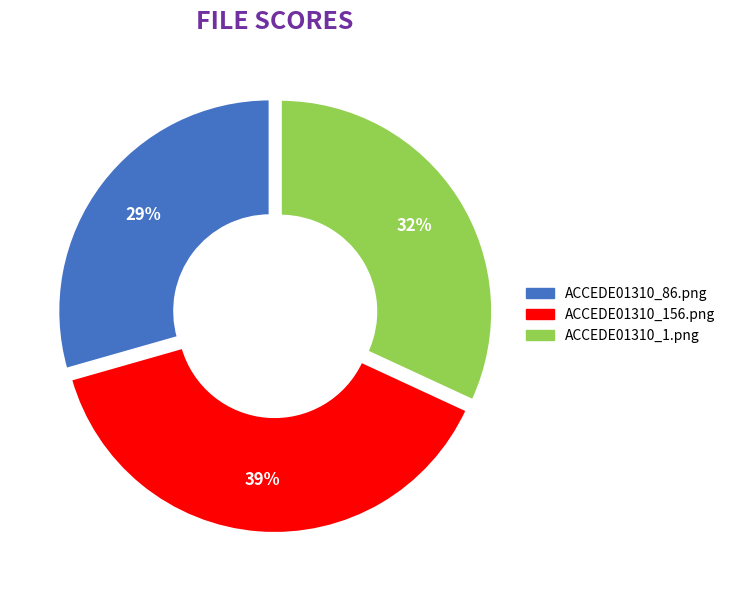

Count the number of slices in the pie.

3